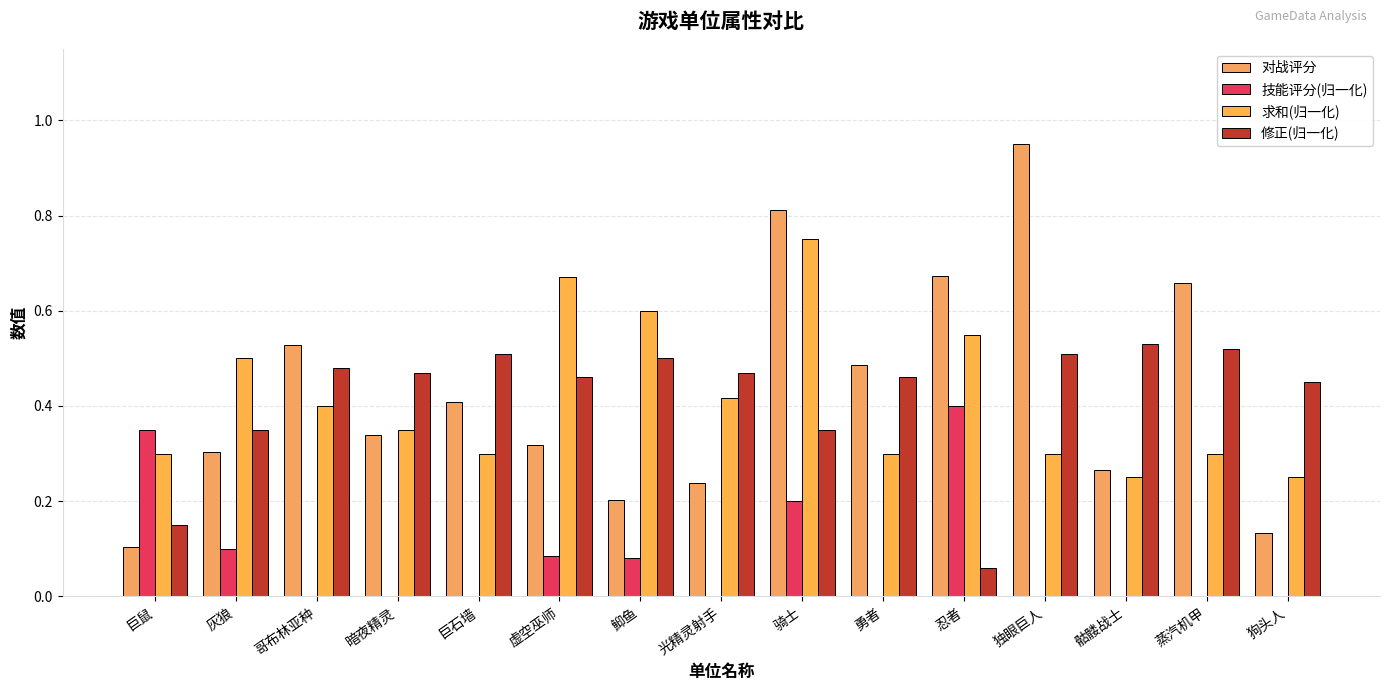

Does the chart contain stacked bars?

No